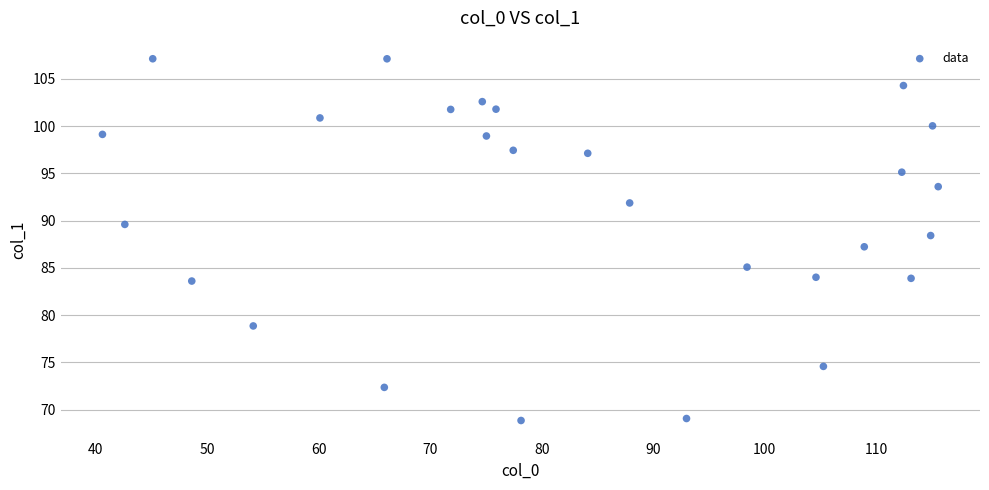

What is the range of X values (max minus min)?

74.9